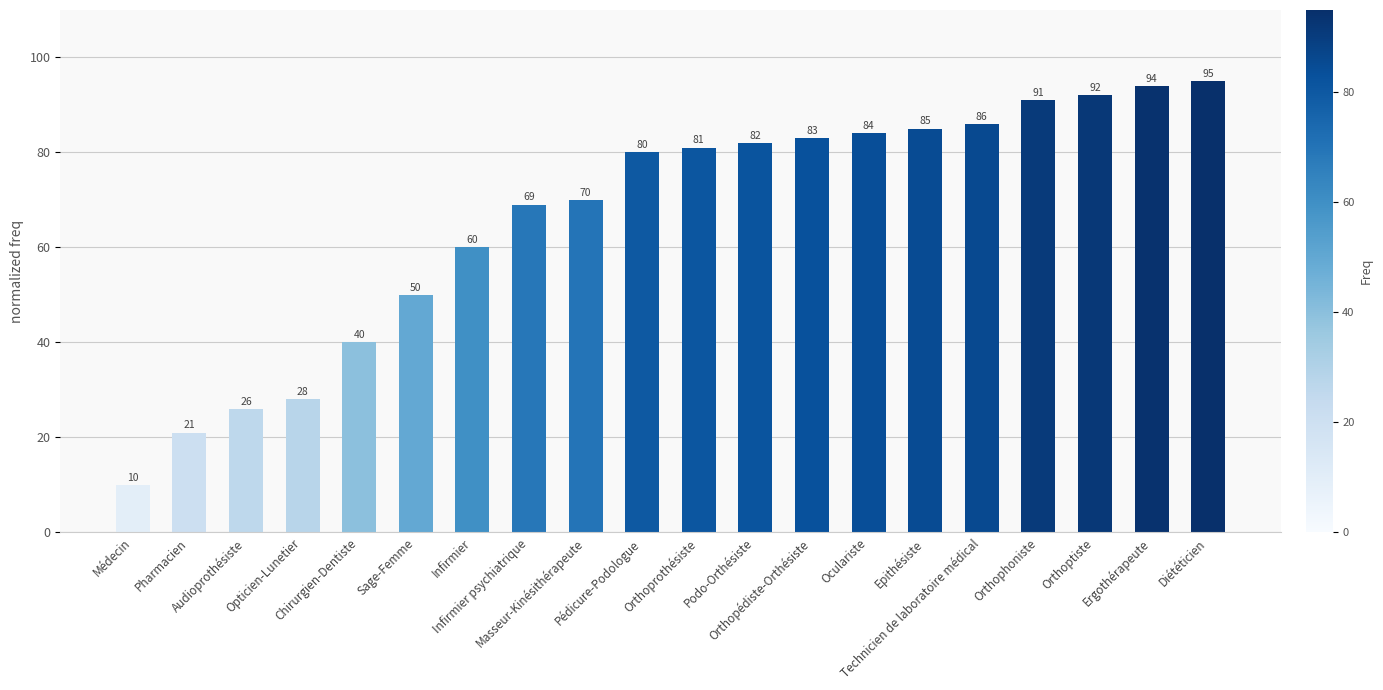

What is the difference between the second highest and second lowest values?

73